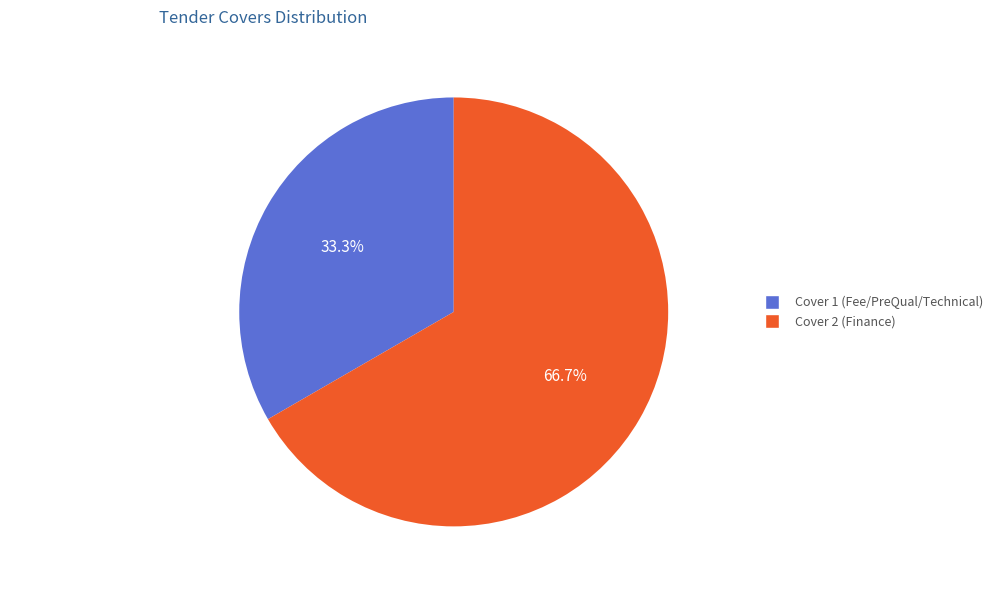

Which category has the biggest portion of the pie?

Cover 2 (Finance)